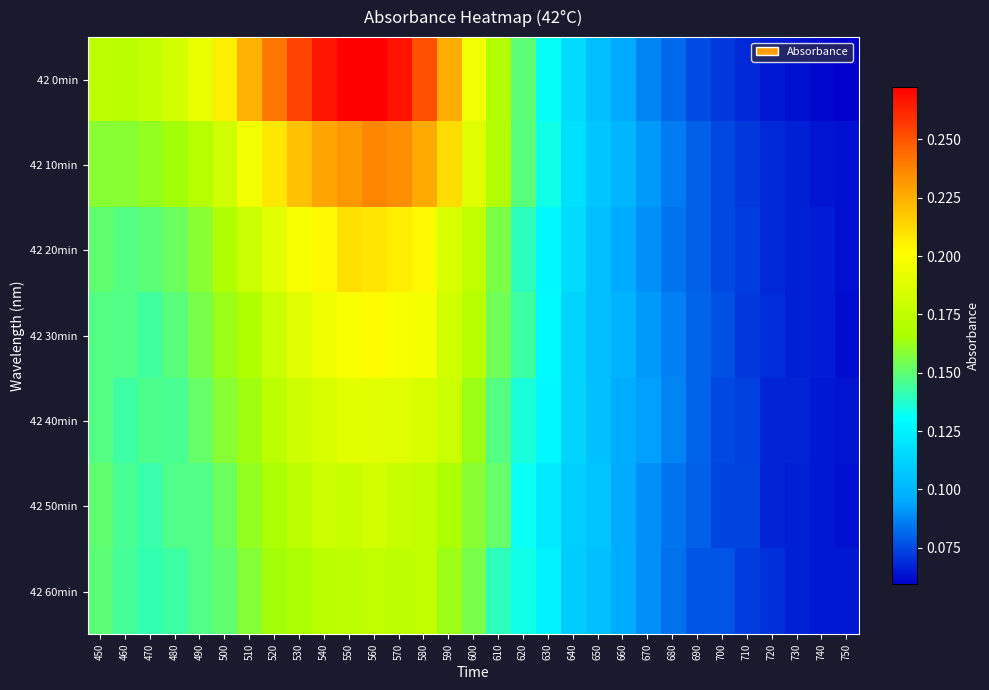

Reading left to right, what are all the values shown in this chart?

42 0min: 450=0.2	460=0.2	470=0.2	480=0.2	490=0.2	500=0.2	510=0.2	520=0.2	530=0.3	540=0.3	550=0.3	560=0.3	570=0.3	580=0.3	590=0.2	600=0.2	610=0.2	620=0.1	630=0.1	640=0.1	650=0.1	660=0.1	670=0.1	680=0.1	690=0.1	700=0.1	710=0.1	720=0.1	730=0.1	740=0.1	750=0.1
42 10min: 450=0.2	460=0.2	470=0.2	480=0.2	490=0.2	500=0.2	510=0.2	520=0.2	530=0.2	540=0.2	550=0.2	560=0.2	570=0.2	580=0.2	590=0.2	600=0.2	610=0.2	620=0.1	630=0.1	640=0.1	650=0.1	660=0.1	670=0.1	680=0.1	690=0.1	700=0.1	710=0.1	720=0.1	730=0.1	740=0.1	750=0.1
42 20min: 450=0.2	460=0.1	470=0.1	480=0.2	490=0.2	500=0.2	510=0.2	520=0.2	530=0.2	540=0.2	550=0.2	560=0.2	570=0.2	580=0.2	590=0.2	600=0.2	610=0.2	620=0.1	630=0.1	640=0.1	650=0.1	660=0.1	670=0.1	680=0.1	690=0.1	700=0.1	710=0.1	720=0.1	730=0.1	740=0.1	750=0.1
42 30min: 450=0.1	460=0.1	470=0.1	480=0.1	490=0.2	500=0.2	510=0.2	520=0.2	530=0.2	540=0.2	550=0.2	560=0.2	570=0.2	580=0.2	590=0.2	600=0.2	610=0.2	620=0.1	630=0.1	640=0.1	650=0.1	660=0.1	670=0.1	680=0.1	690=0.1	700=0.1	710=0.1	720=0.1	730=0.1	740=0.1	750=0.1
42 40min: 450=0.1	460=0.1	470=0.1	480=0.1	490=0.2	500=0.2	510=0.2	520=0.2	530=0.2	540=0.2	550=0.2	560=0.2	570=0.2	580=0.2	590=0.2	600=0.2	610=0.1	620=0.1	630=0.1	640=0.1	650=0.1	660=0.1	670=0.1	680=0.1	690=0.1	700=0.1	710=0.1	720=0.1	730=0.1	740=0.1	750=0.1
42 50min: 450=0.2	460=0.1	470=0.1	480=0.1	490=0.1	500=0.2	510=0.2	520=0.2	530=0.2	540=0.2	550=0.2	560=0.2	570=0.2	580=0.2	590=0.2	600=0.2	610=0.2	620=0.1	630=0.1	640=0.1	650=0.1	660=0.1	670=0.1	680=0.1	690=0.1	700=0.1	710=0.1	720=0.1	730=0.1	740=0.1	750=0.1
42 60min: 450=0.1	460=0.1	470=0.1	480=0.1	490=0.1	500=0.2	510=0.2	520=0.2	530=0.2	540=0.2	550=0.2	560=0.2	570=0.2	580=0.2	590=0.2	600=0.2	610=0.1	620=0.1	630=0.1	640=0.1	650=0.1	660=0.1	670=0.1	680=0.1	690=0.1	700=0.1	710=0.1	720=0.1	730=0.1	740=0.1	750=0.1